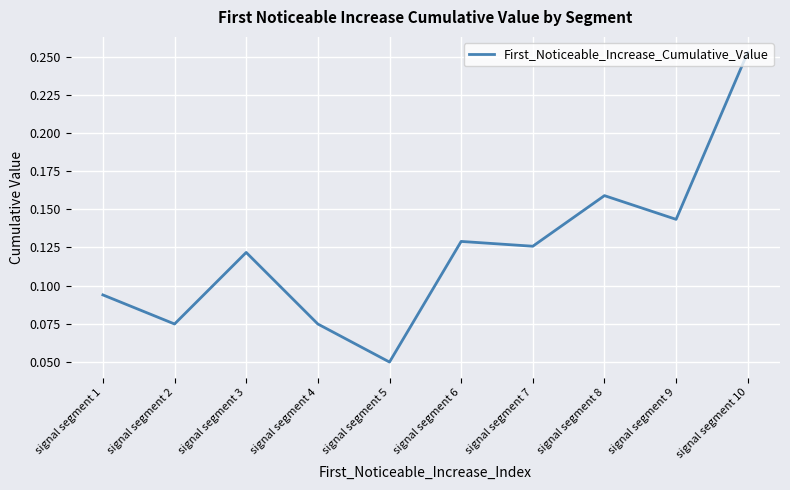

Which label corresponds to the largest value in the chart?

signal segment 10